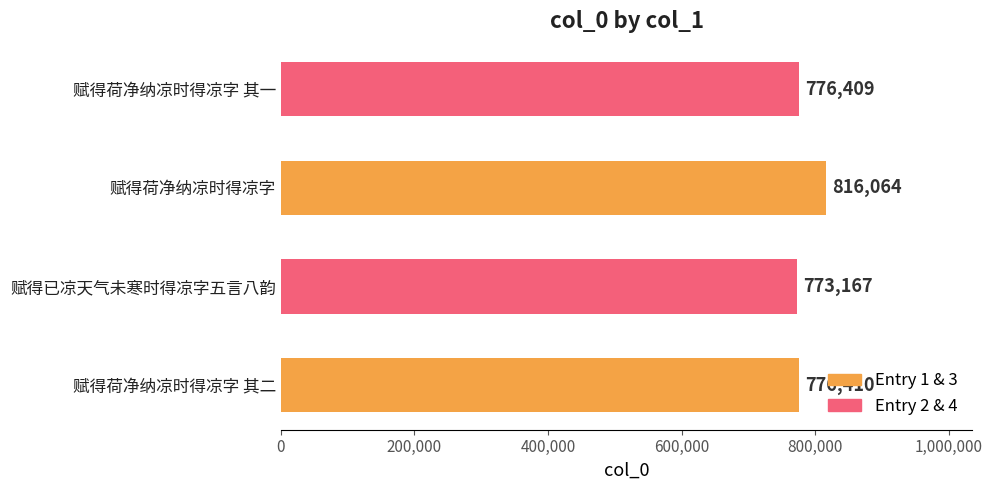

How many values are below 776410?

2